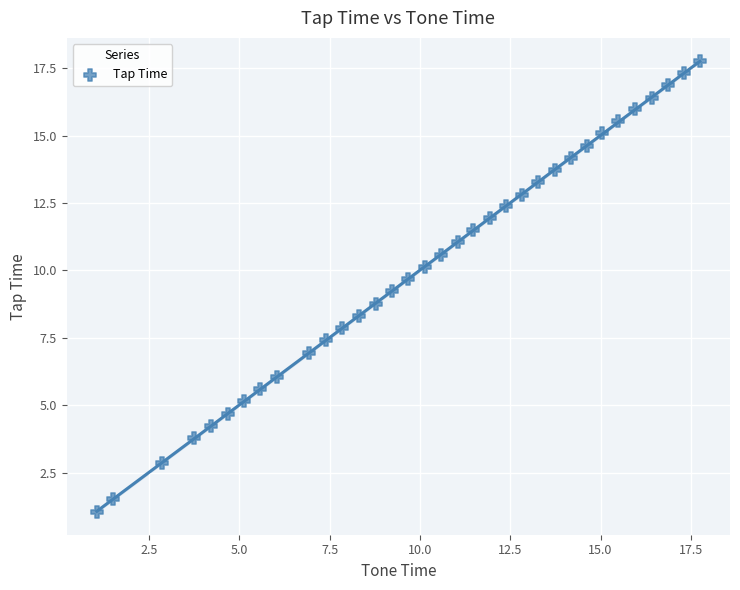

What is the range of Y values (max minus min)?

16.7